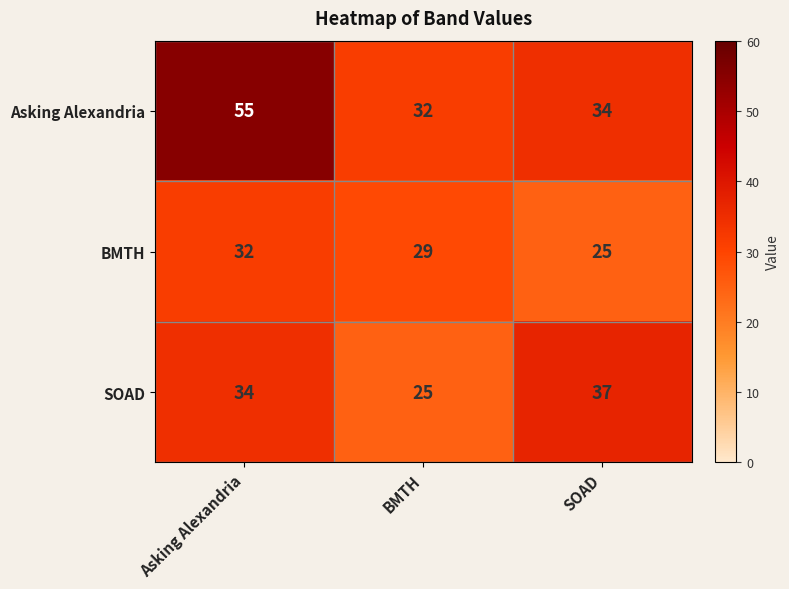

Reading left to right, list all the values displayed in this chart.

Asking Alexandria: 55	32	34
BMTH: 32	29	25
SOAD: 34	25	37